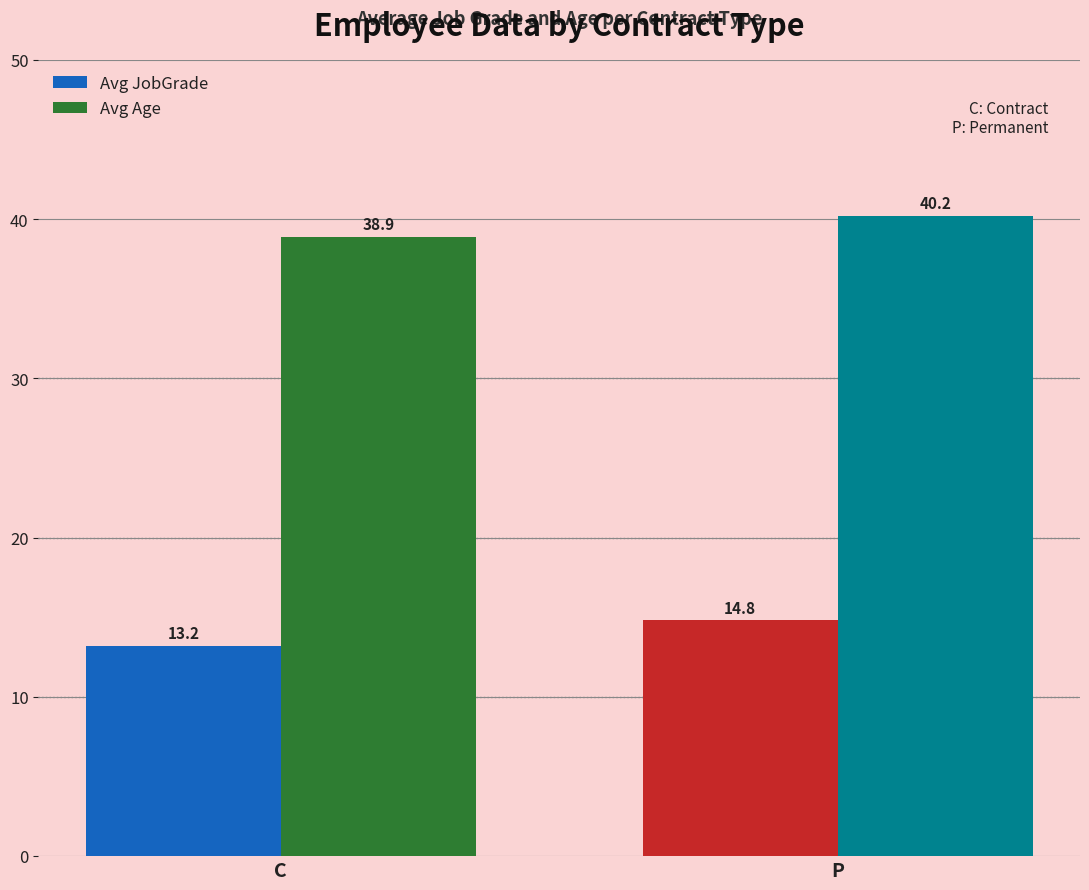

Is it true that Avg Age equals 38.9 at C?

True